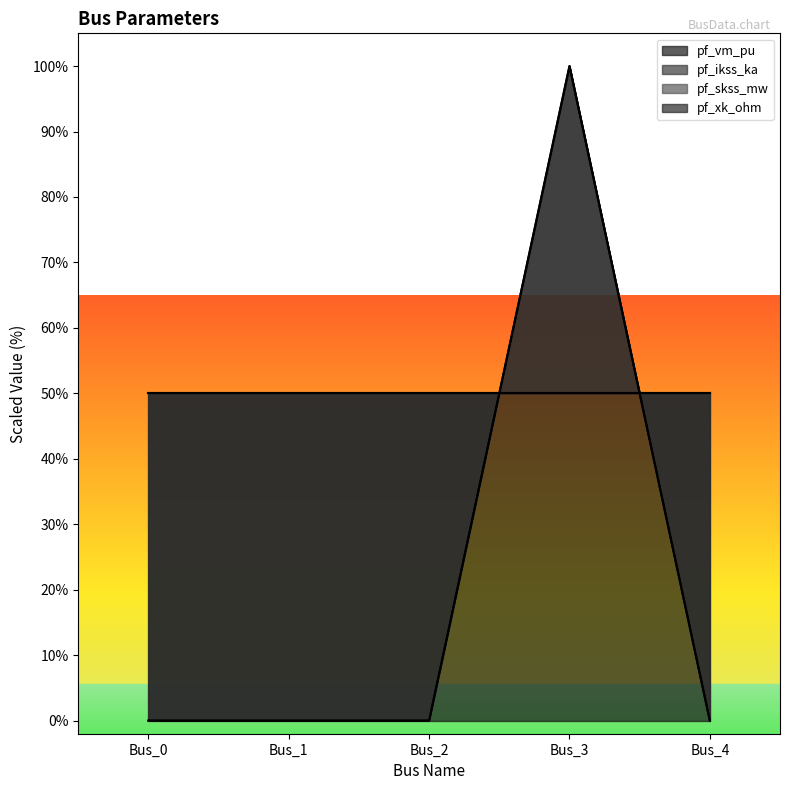

Which category has the highest value in the pf_ikss_ka series?

Bus_3